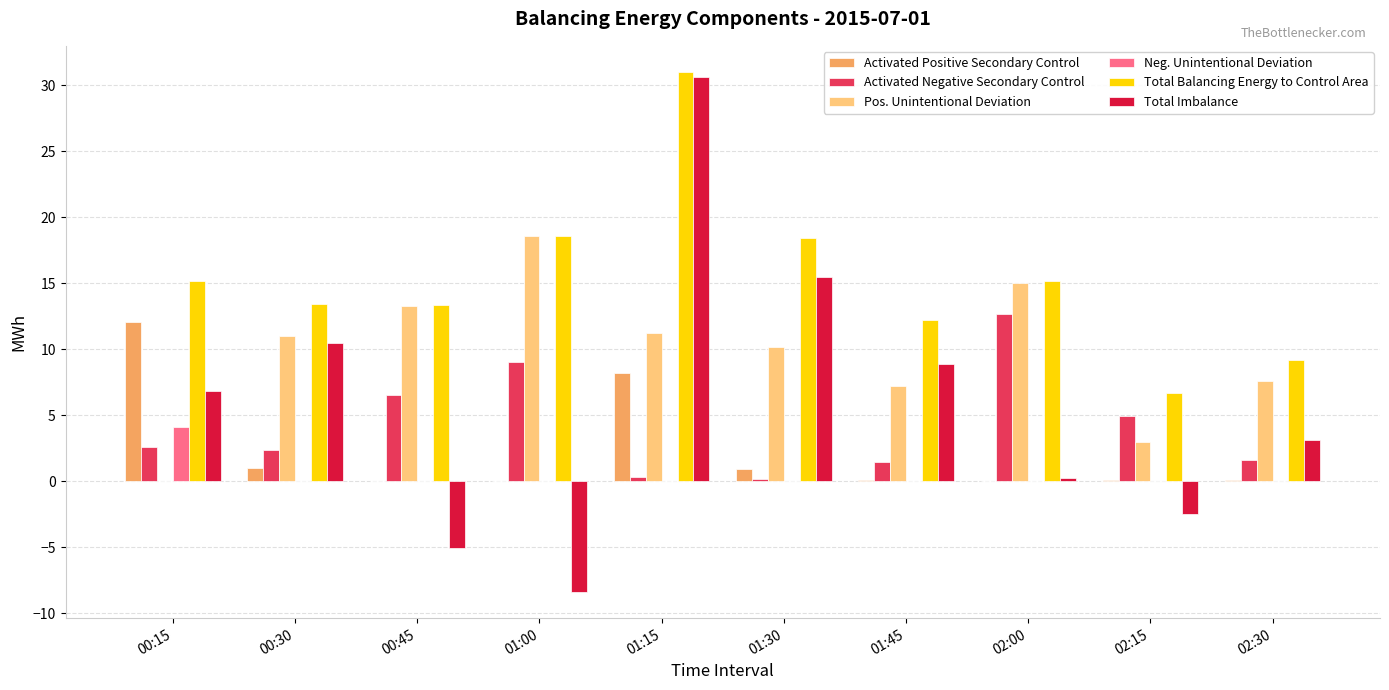

True or false: Pos. Unintentional Deviation has a value of 11.2 at 01:15.

True